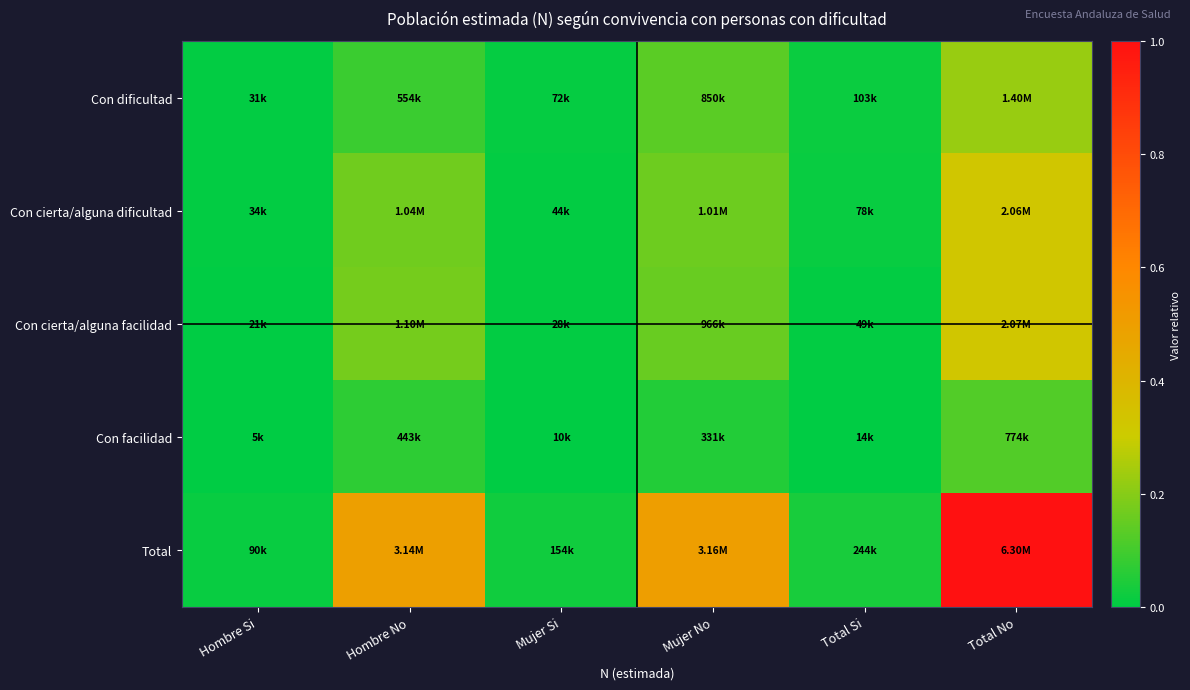

Reading left to right, extract all data points from this chart.

Con dificultad: Hombre Si=0.0	Hombre No=0.1	Mujer Si=0.0	Mujer No=0.1	Total Si=0.0	Total No=0.2
Con cierta/alguna dificultad: Hombre Si=0.0	Hombre No=0.2	Mujer Si=0.0	Mujer No=0.2	Total Si=0.0	Total No=0.3
Con cierta/alguna facilidad: Hombre Si=0.0	Hombre No=0.2	Mujer Si=0.0	Mujer No=0.2	Total Si=0.0	Total No=0.3
Con facilidad: Hombre Si=0.0	Hombre No=0.1	Mujer Si=0.0	Mujer No=0.1	Total Si=0.0	Total No=0.1
Total: Hombre Si=0.0	Hombre No=0.5	Mujer Si=0.0	Mujer No=0.5	Total Si=0.0	Total No=1.0